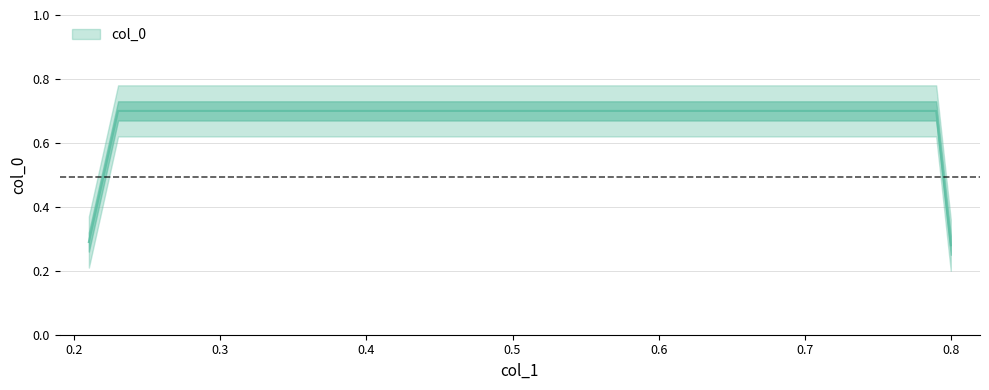

Does the chart display data point markers on the line(s)?

No